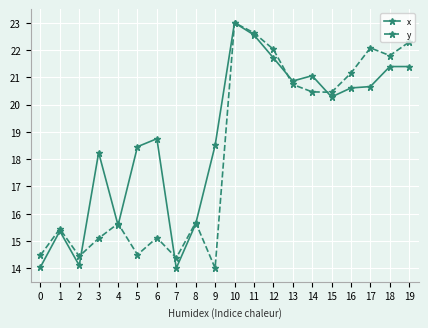

What is the smallest value displayed?

14.0